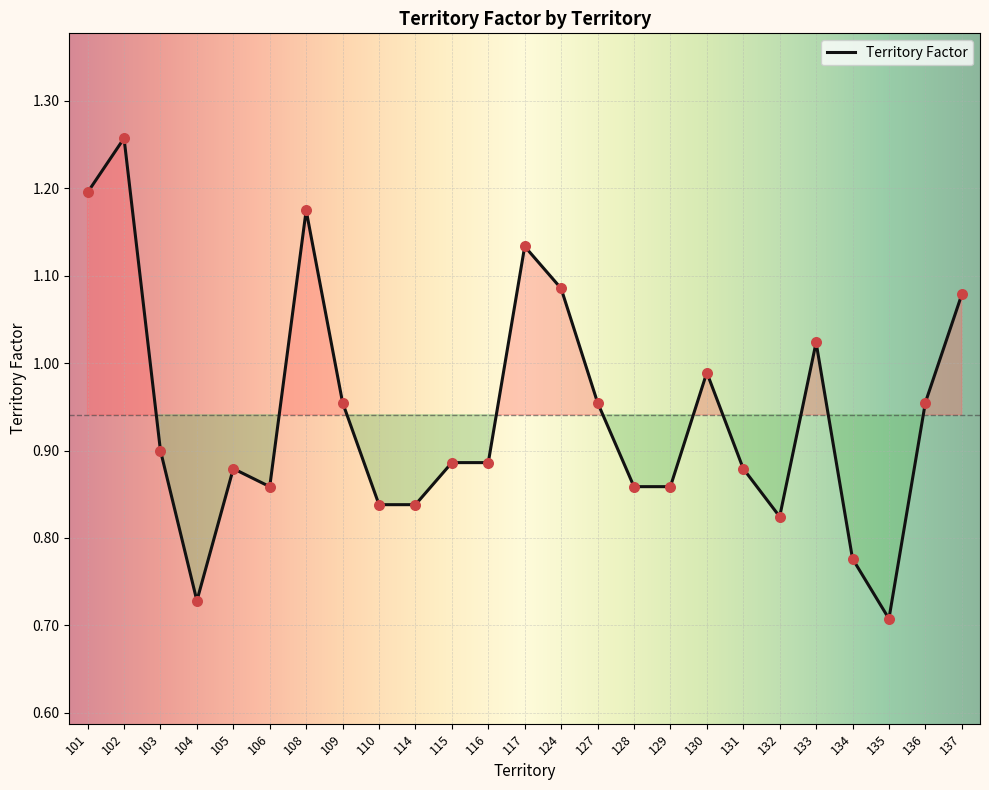

What is the change in value from 109 to 133?

+0.1